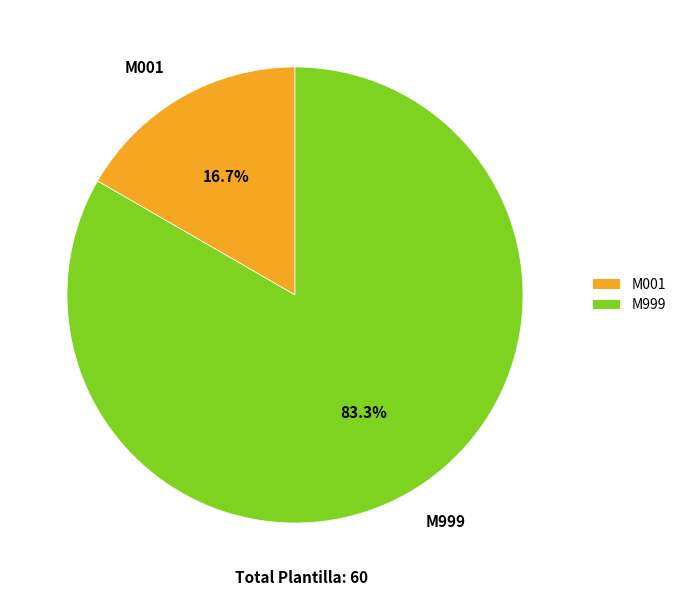

To the nearest percent, what portion does M999 represent?

83%